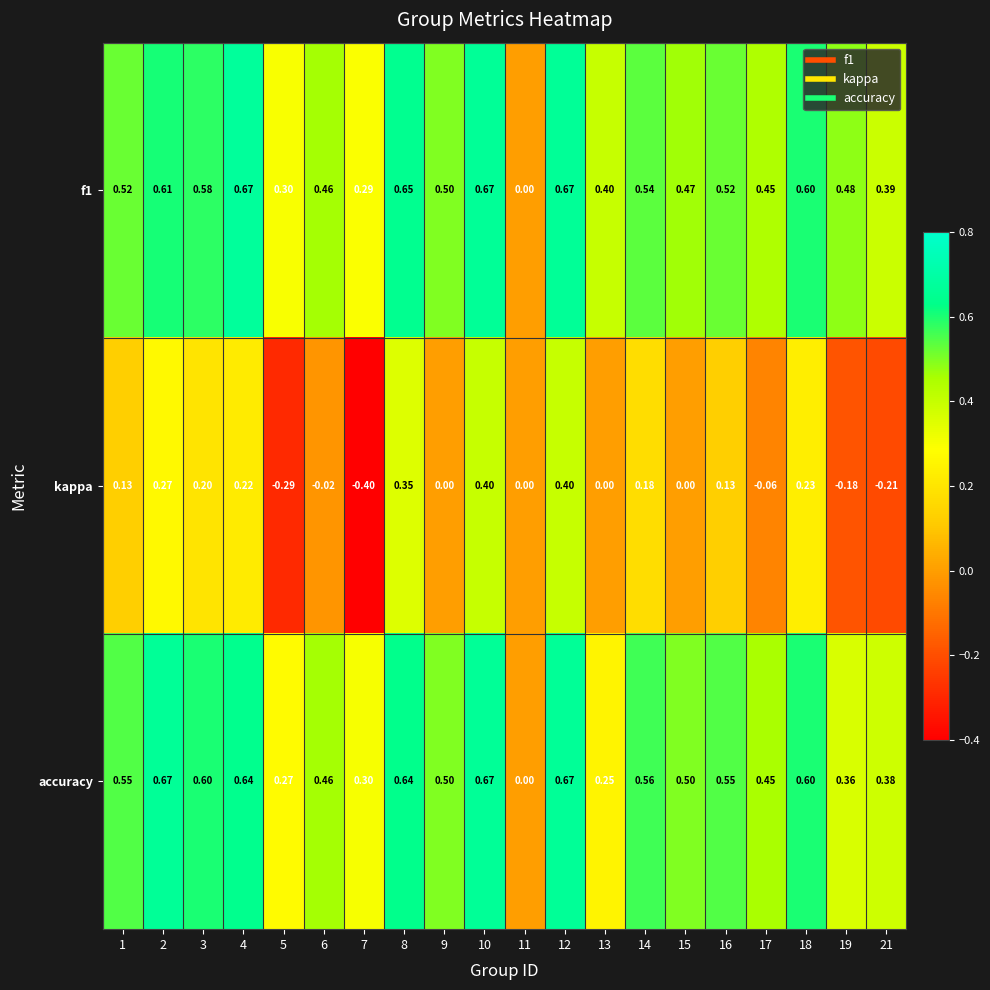

Which series has the widest spread of values?

kappa